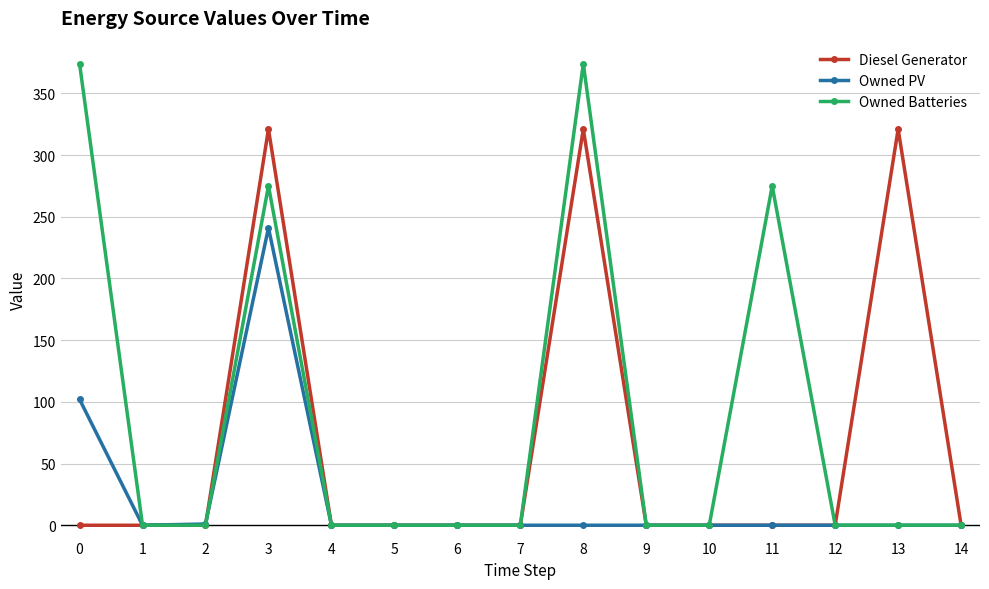

How many data points in Owned Batteries are above 0?

4